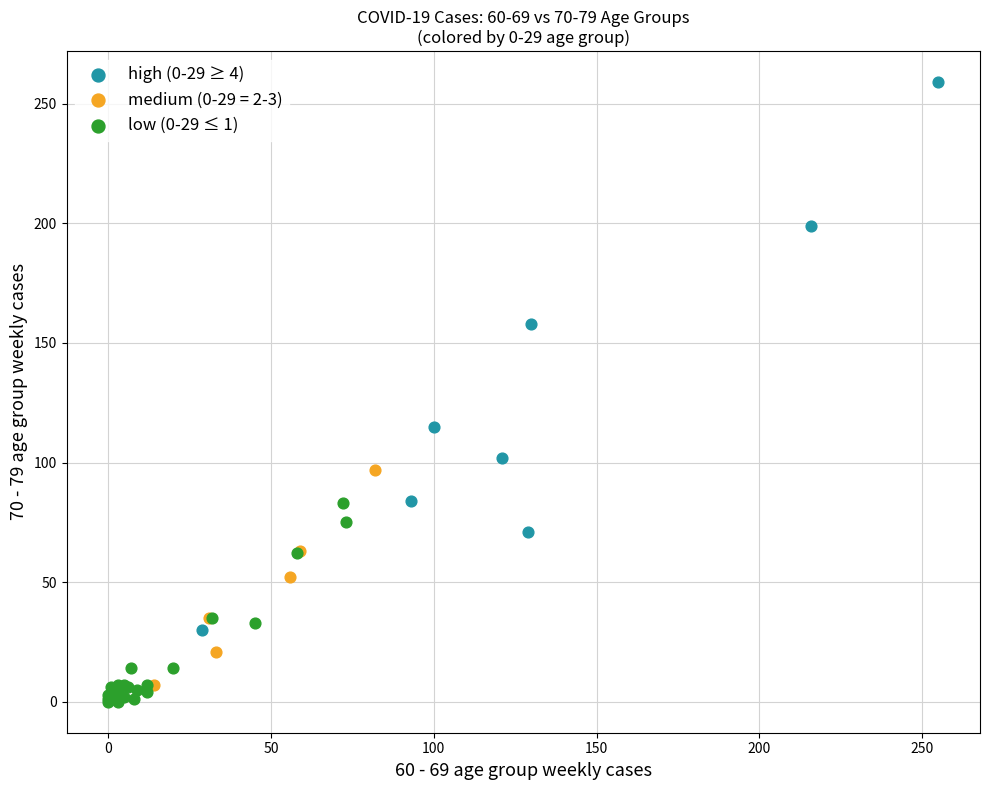

Which series has the widest spread of Y values?

high (0-29 ≥ 4)